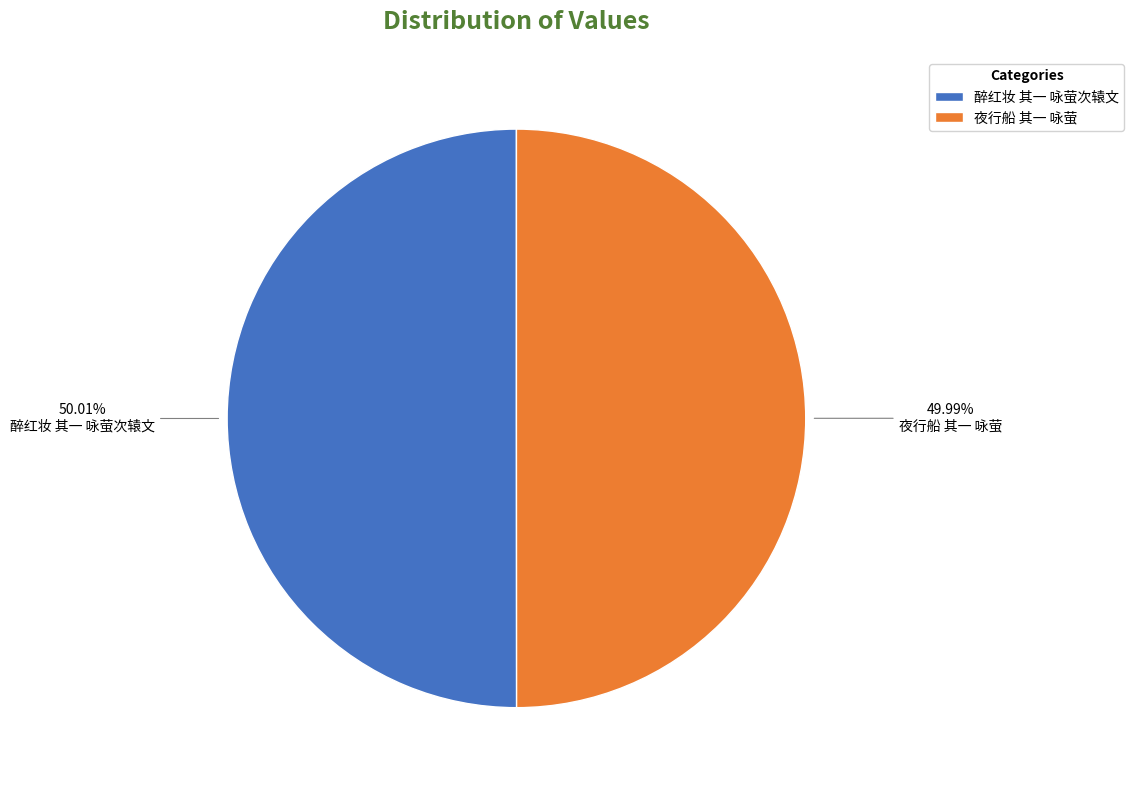

Approximately how many times larger is the value at 夜行船 其一 咏萤 compared to 醉红妆 其一 咏萤次辕文?

1.0